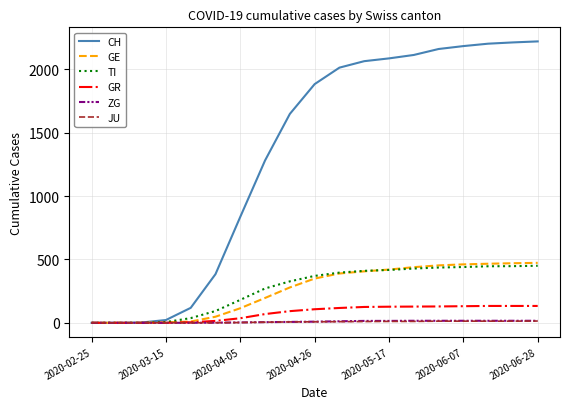

What is the maximum value shown in the chart?

2220